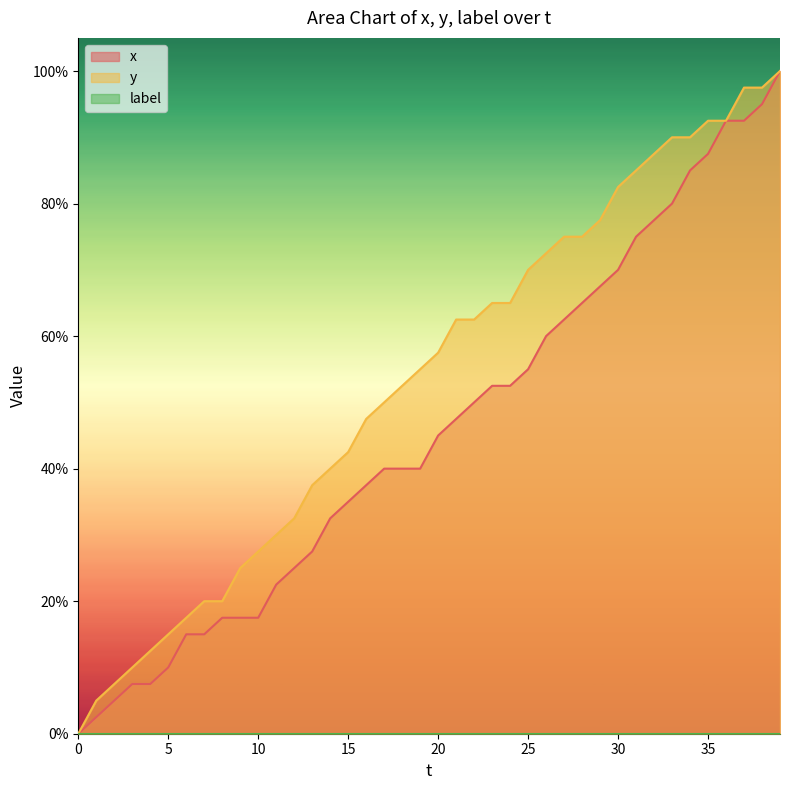

Reading left to right, list all the values displayed in this chart.

x: 0.0	2.5	5.0	7.5	7.5	10.0	15.0	15.0	17.5	17.5	17.5	22.5	25.0	27.5	32.5	35.0	37.5	40.0	40.0	40.0	45.0	47.5	50.0	52.5	52.5	55.0	60.0	62.5	65.0	67.5	70.0	75.0	77.5	80.0	85.0	87.5	92.5	92.5	95.0	100.0
y: 0.0	5.0	7.5	10.0	12.5	15.0	17.5	20.0	20.0	25.0	27.5	30.0	32.5	37.5	40.0	42.5	47.5	50.0	52.5	55.0	57.5	62.5	62.5	65.0	65.0	70.0	72.5	75.0	75.0	77.5	82.5	85.0	87.5	90.0	90.0	92.5	92.5	97.5	97.5	100.0